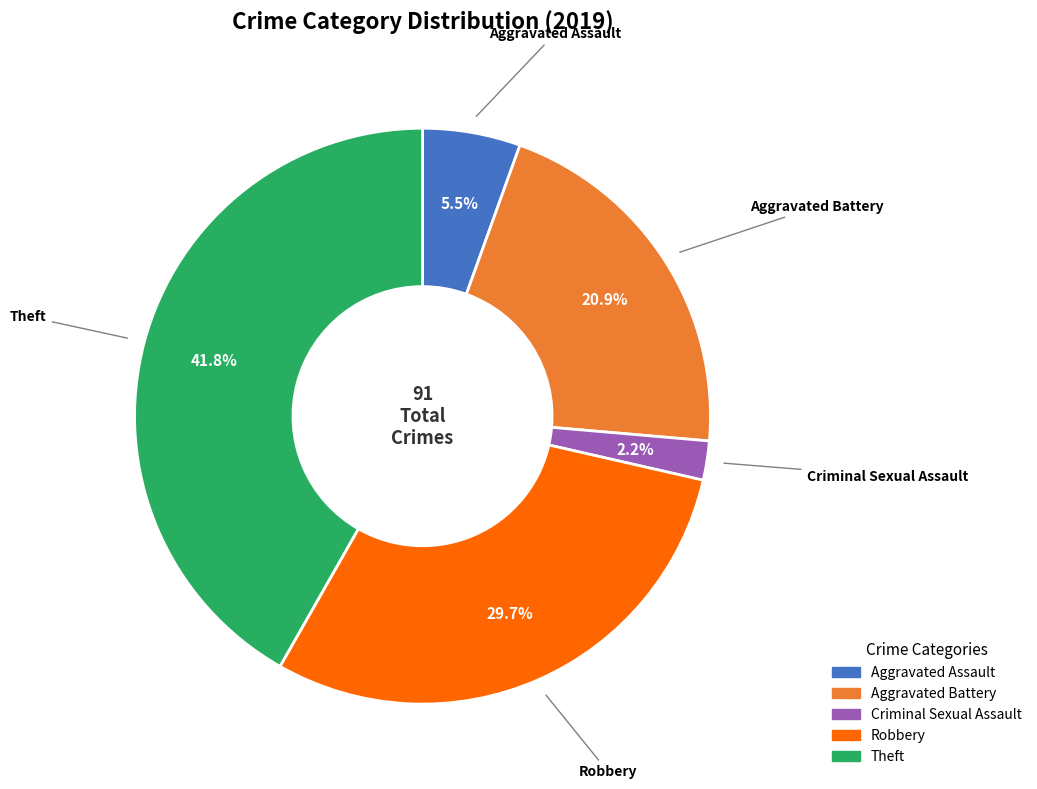

Is there a majority slice in this chart?

No